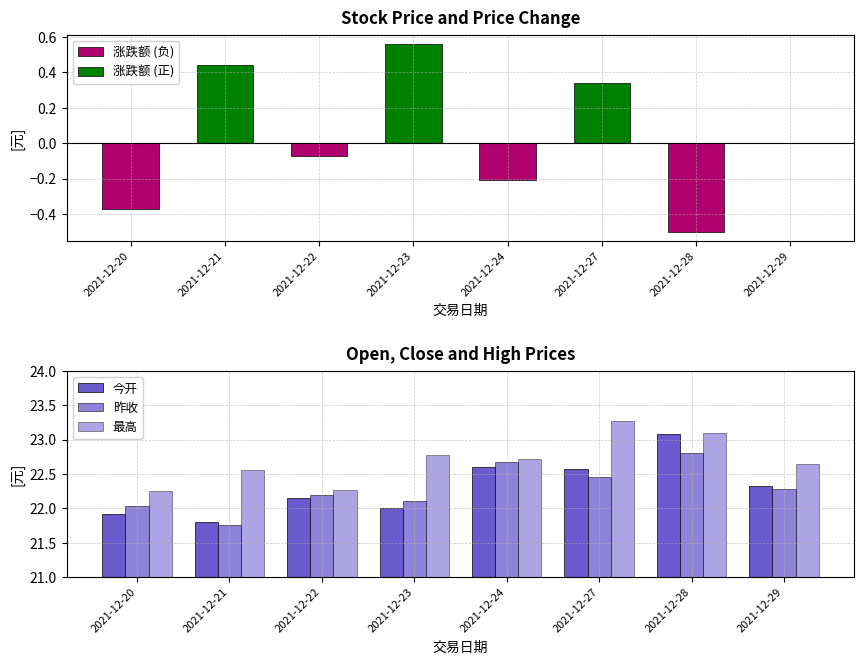

How many categories are shown in the chart?

8